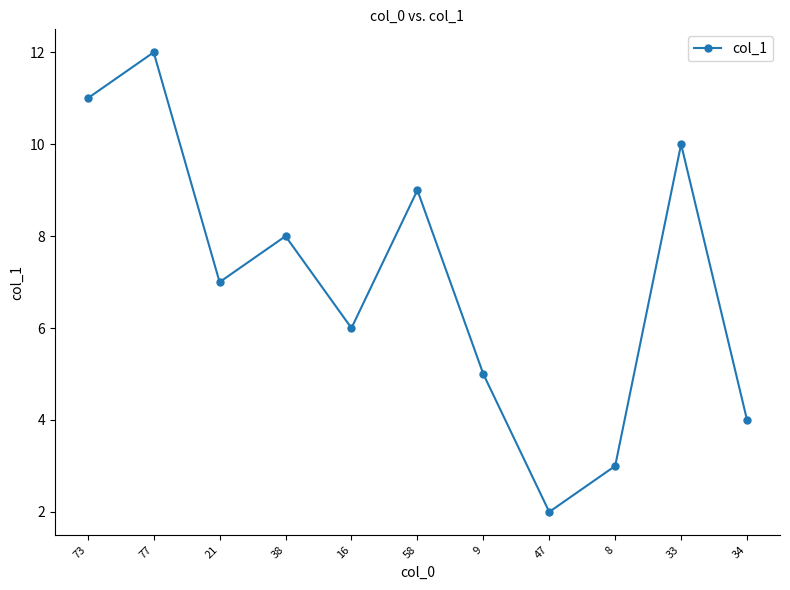

Rank the categories by value from lowest to highest.

47, 8, 34, 9, 16, 21, 38, 58, 33, 73, 77